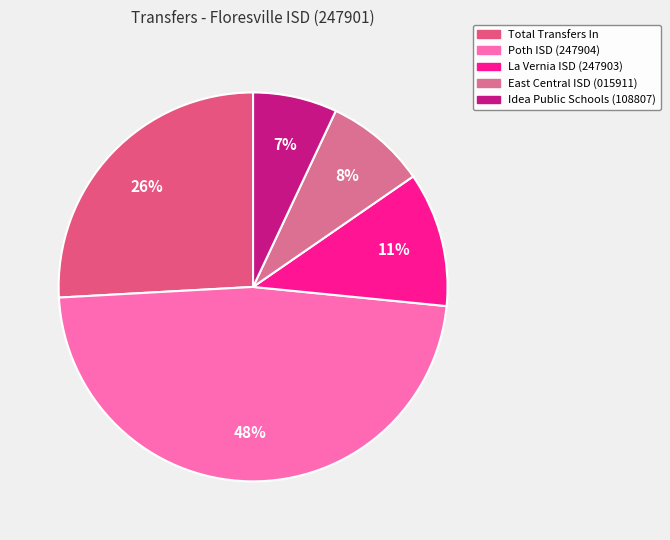

Rank the categories by value from highest to lowest.

Poth ISD (247904), Total Transfers In, La Vernia ISD (247903), East Central ISD (015911), Idea Public Schools (108807)